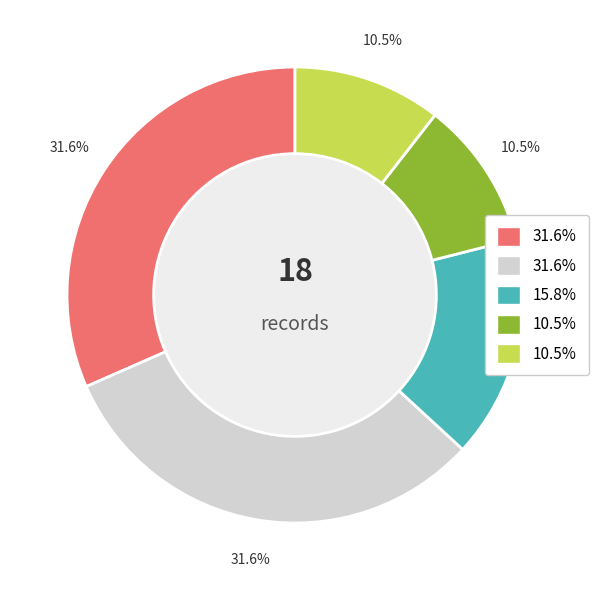

Does any single category account for the majority?

No